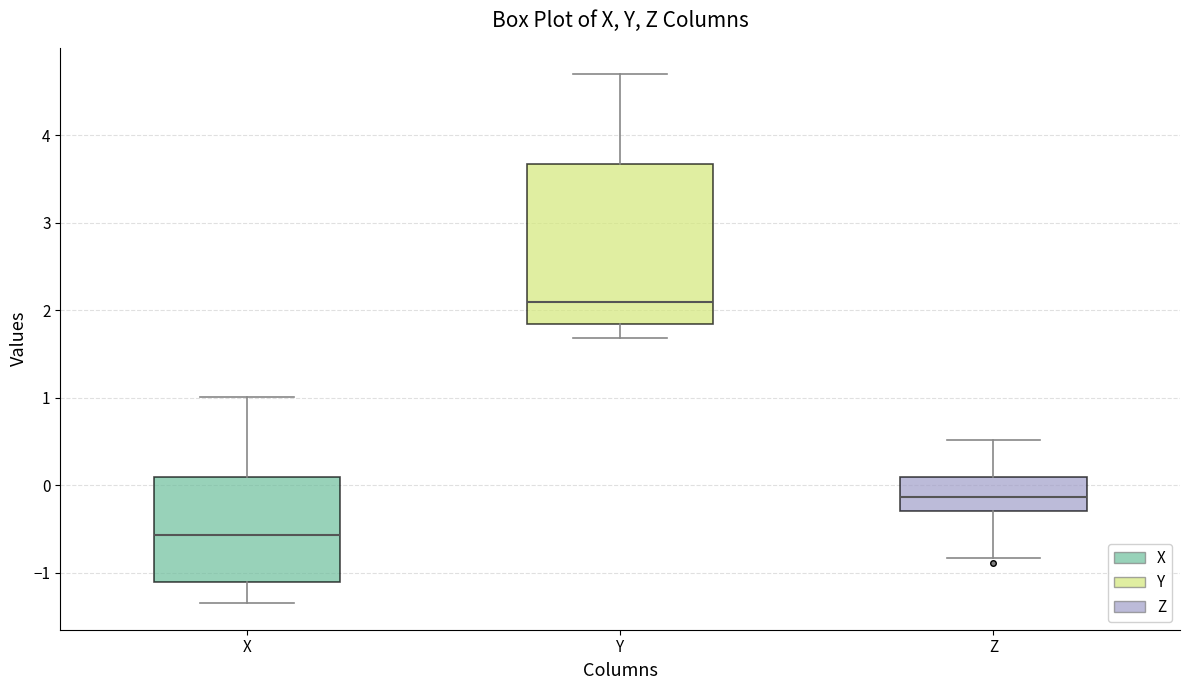

Where is the upper edge of the box for Z on the y-axis? The values are not printed on the chart, so give them approximately, as read against the axis.

0.1